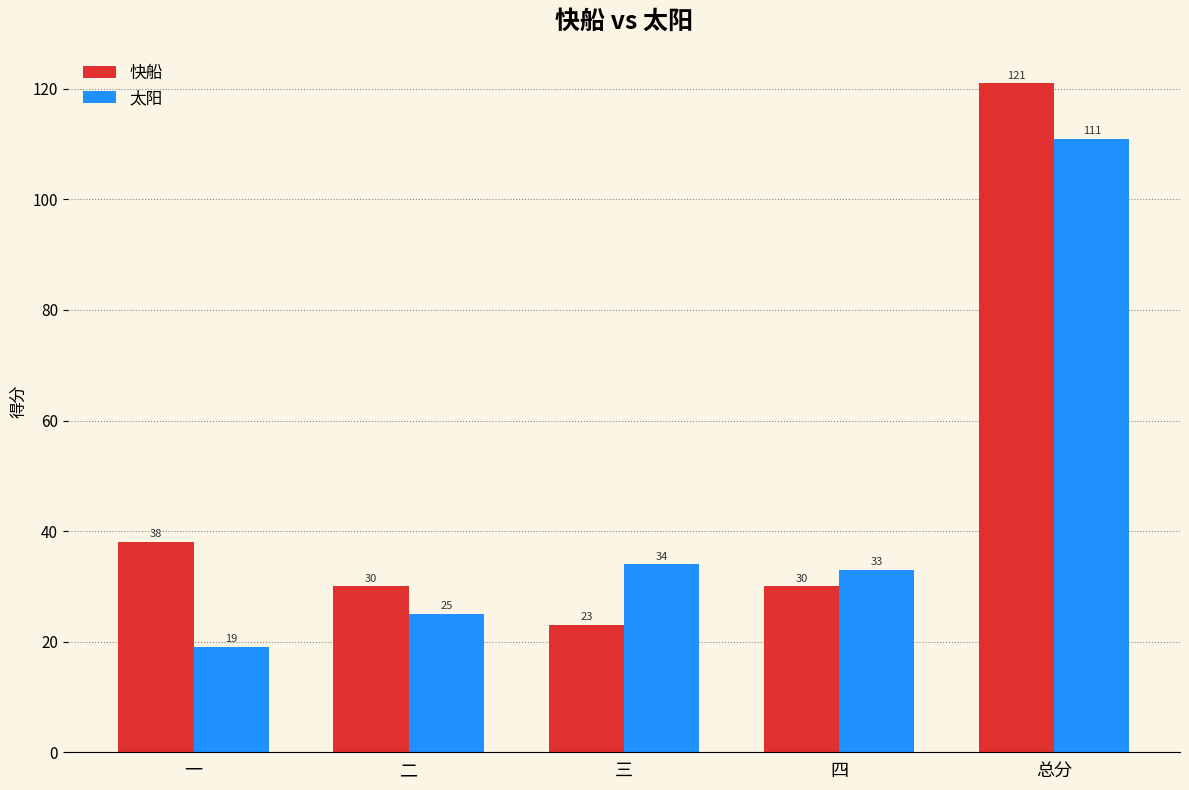

Which category has the lowest value across all series?

一